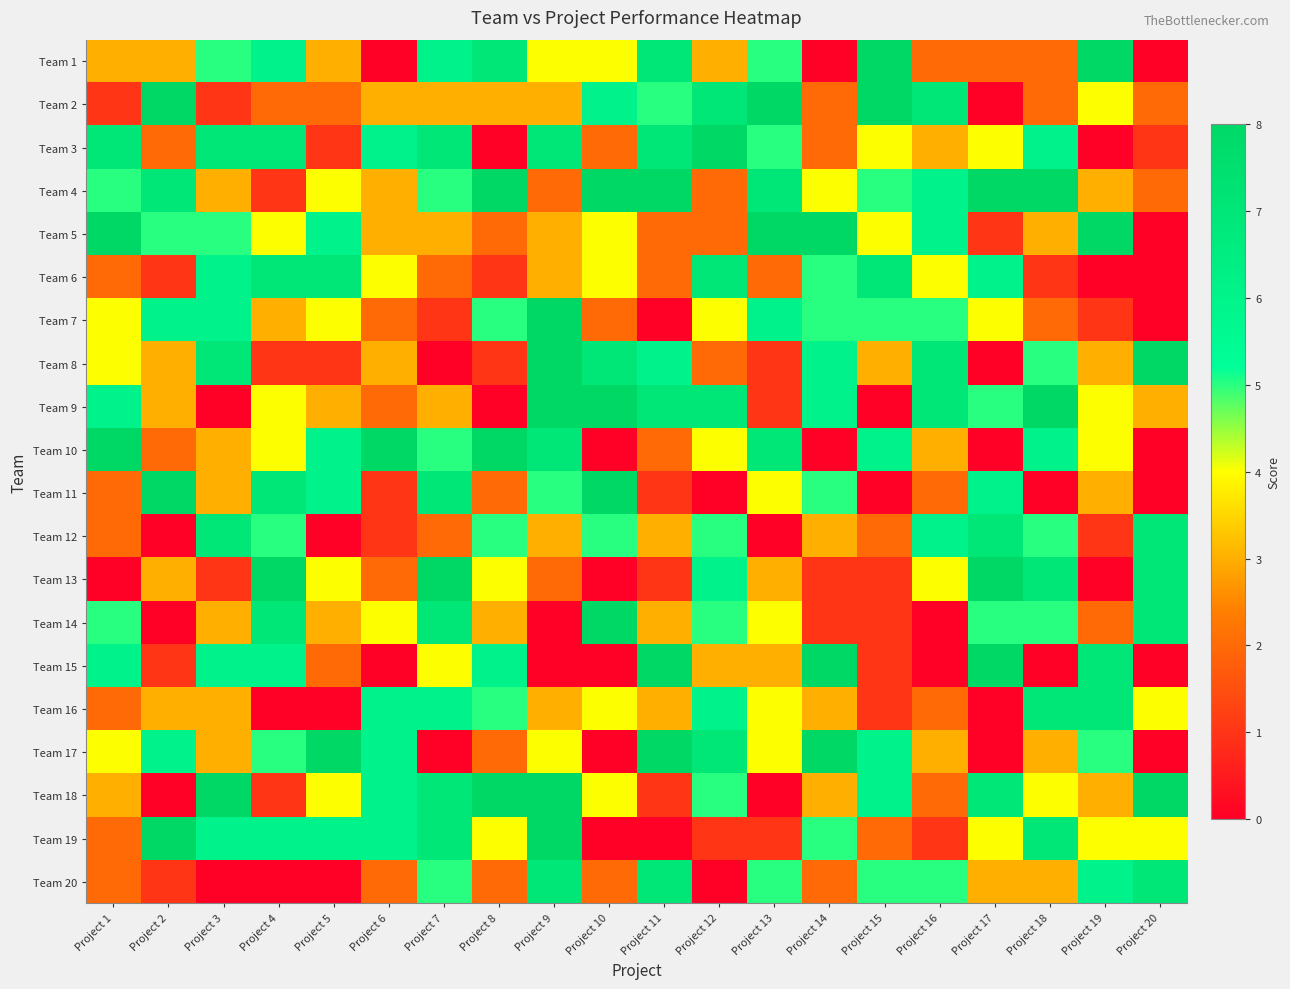

How many series are shown in this chart?

20